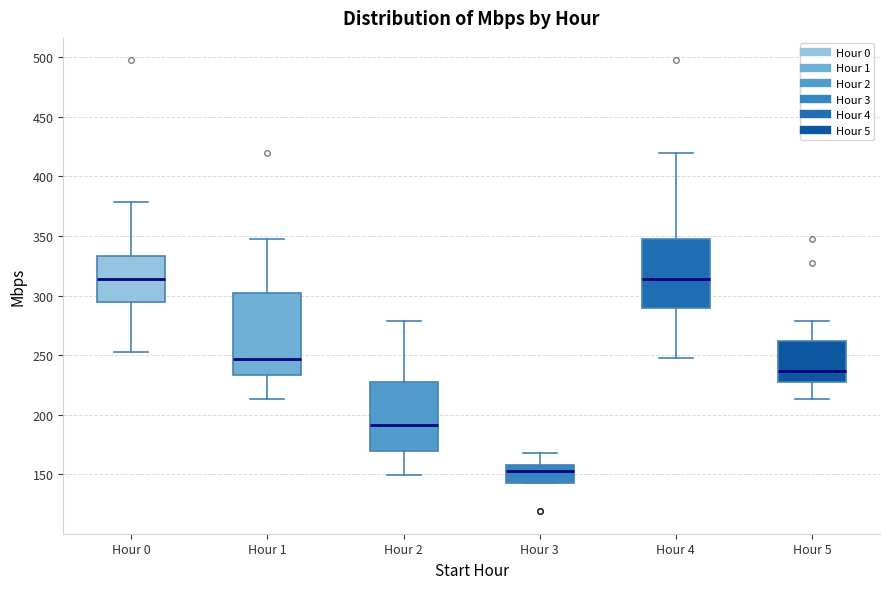

Reading left to right, transcribe this box plot: for each box, give where its median line is, the range the box spans, and where its two whiskers end, as read against the y-axis. The values are not printed on the chart, so give them approximately, as read against the axis.

Hour 0: median 315, box 295 to 335, whiskers 255 to 380
Hour 1: median 245, box 235 to 300, whiskers 215 to 345
Hour 2: median 190, box 170 to 225, whiskers 150 to 280
Hour 3: median 150, box 140 to 160, whiskers 140 to 165
Hour 4: median 315, box 290 to 345, whiskers 245 to 420
Hour 5: median 235, box 230 to 260, whiskers 215 to 280